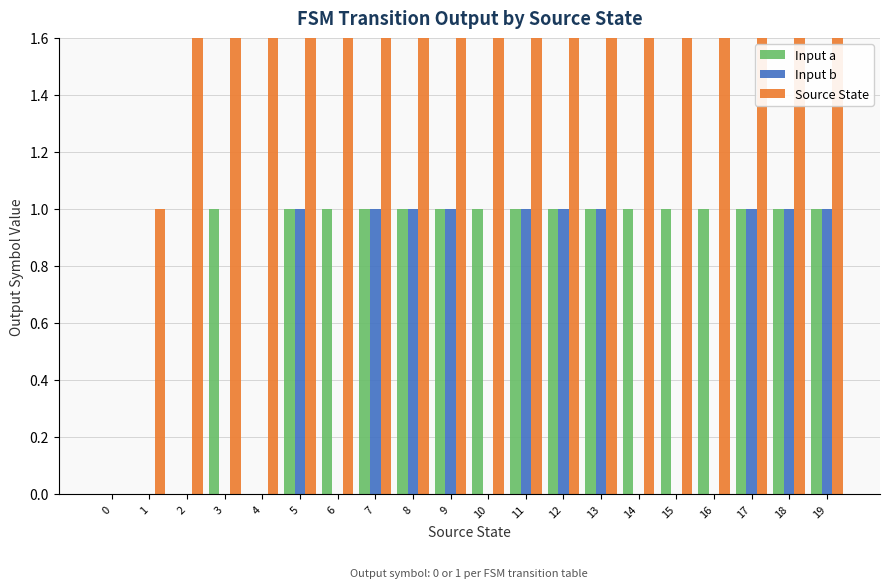

What is the maximum value for Source State?

19